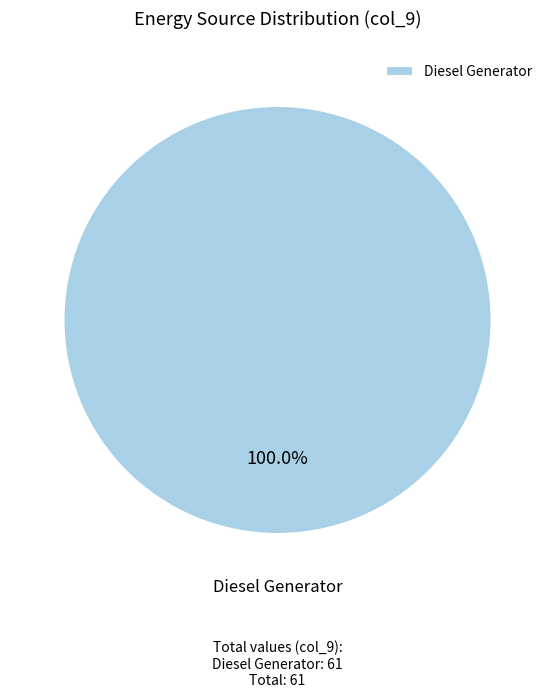

Rank the categories by value from lowest to highest.

Diesel Generator